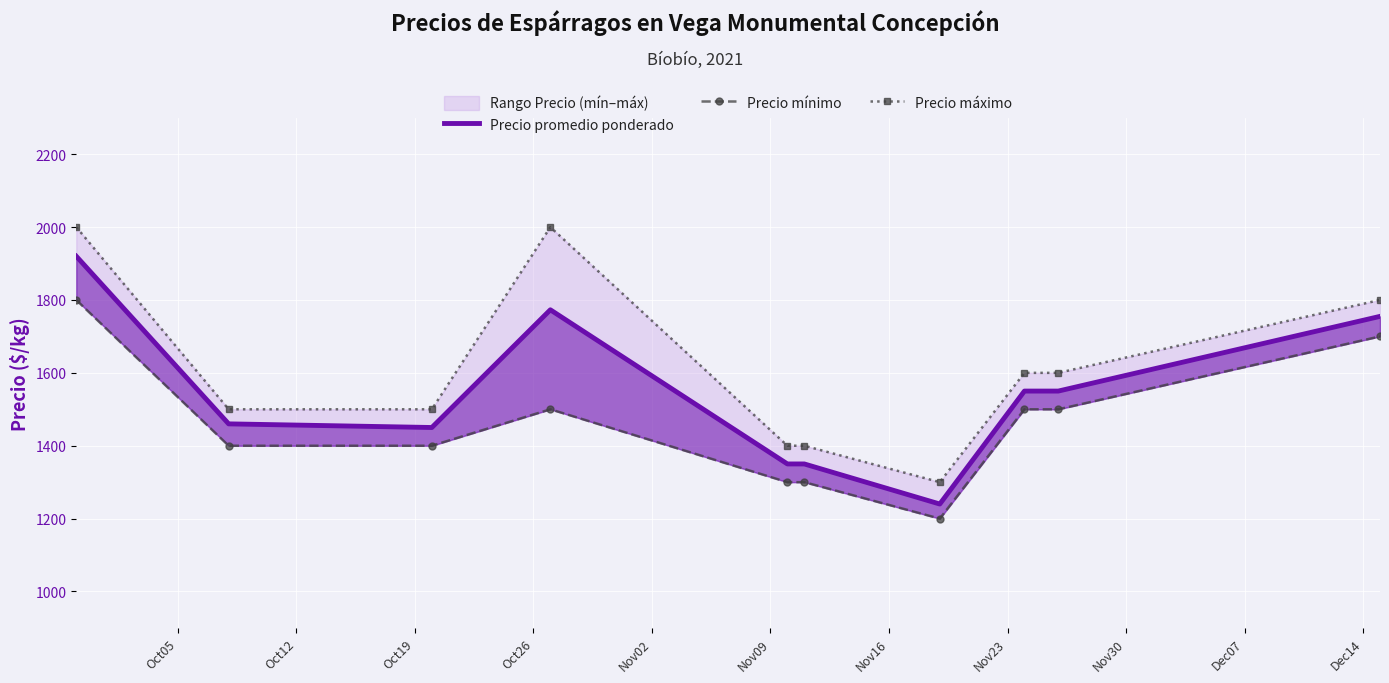

True or false: Precio máximo and Precio promedio ponderado intersect in this chart.

False